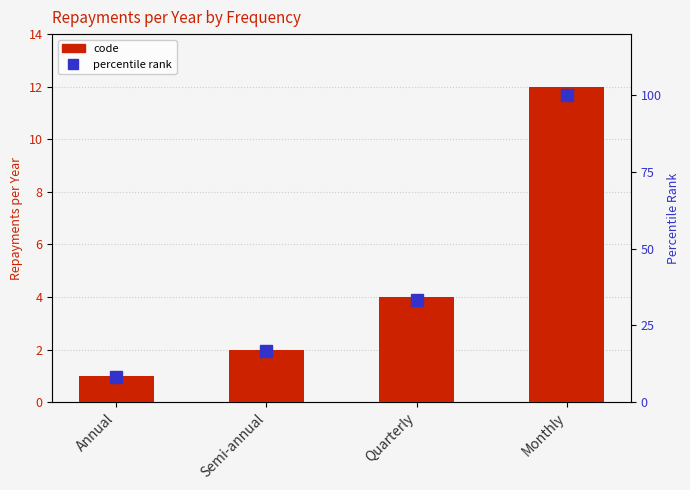

The value of code at Annual is 1.0. True or false?

True